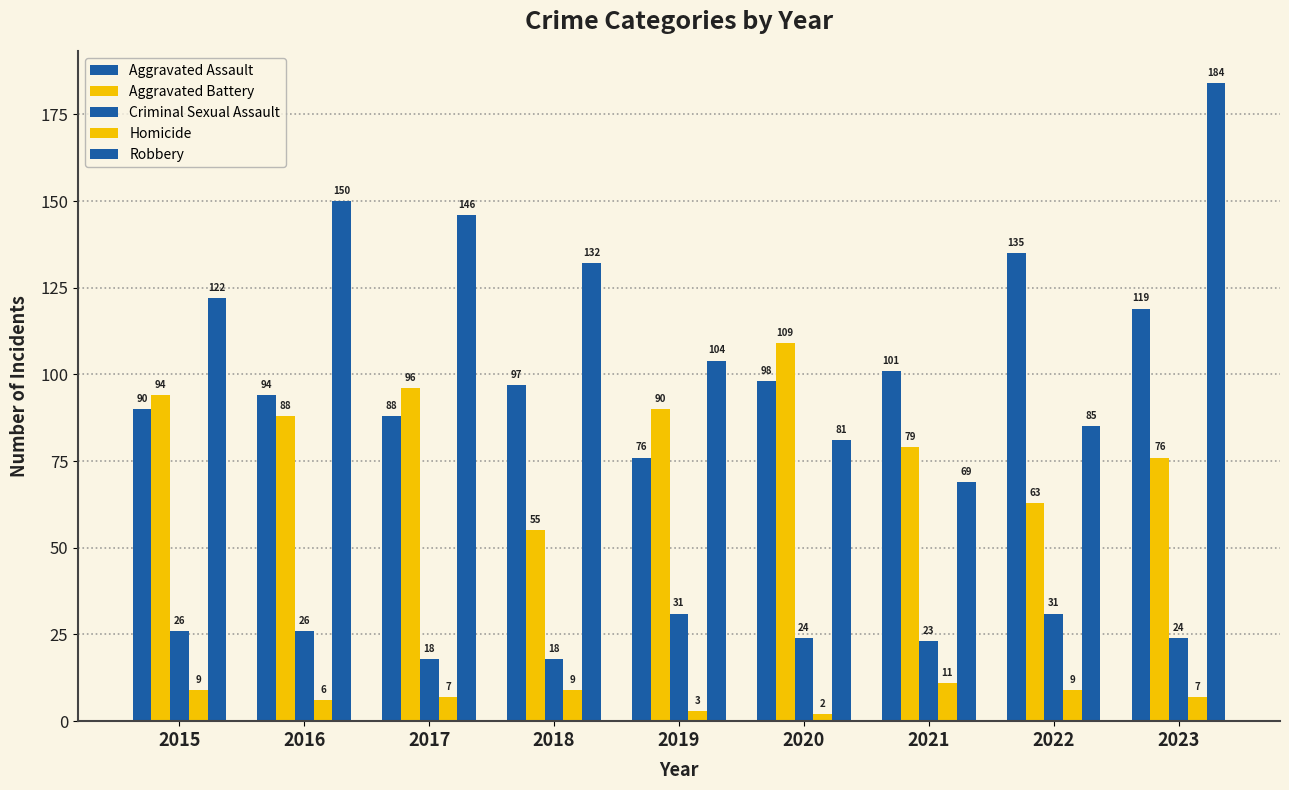

What is the sum of the Robbery values at 2017 and 2023?

330